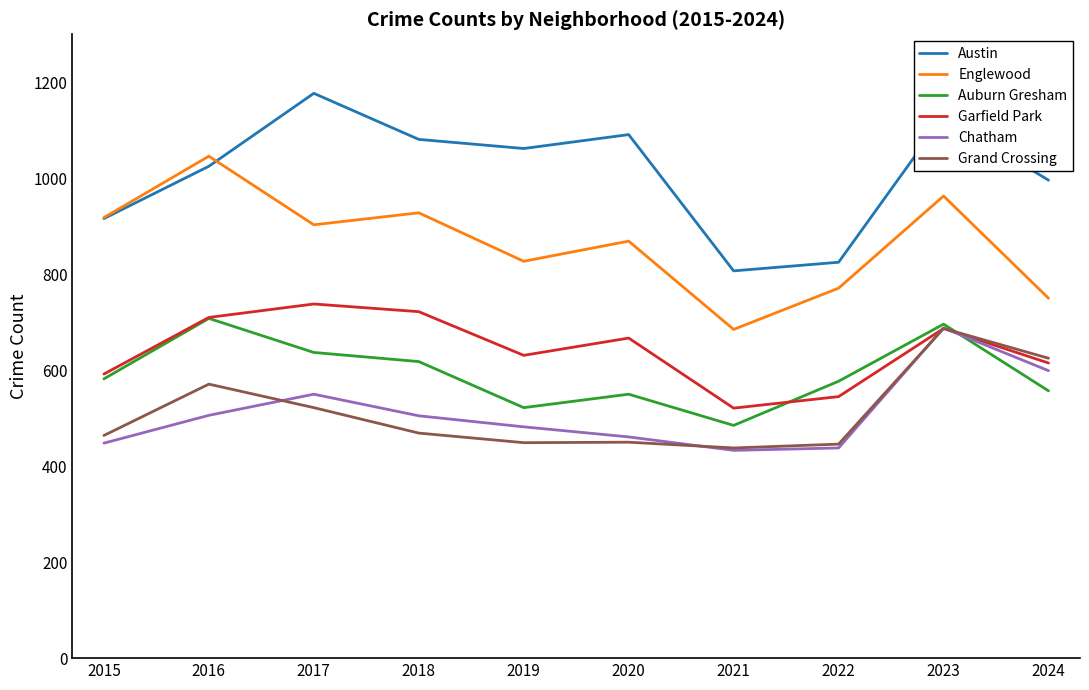

Where is the first local minimum for Garfield Park?

2019